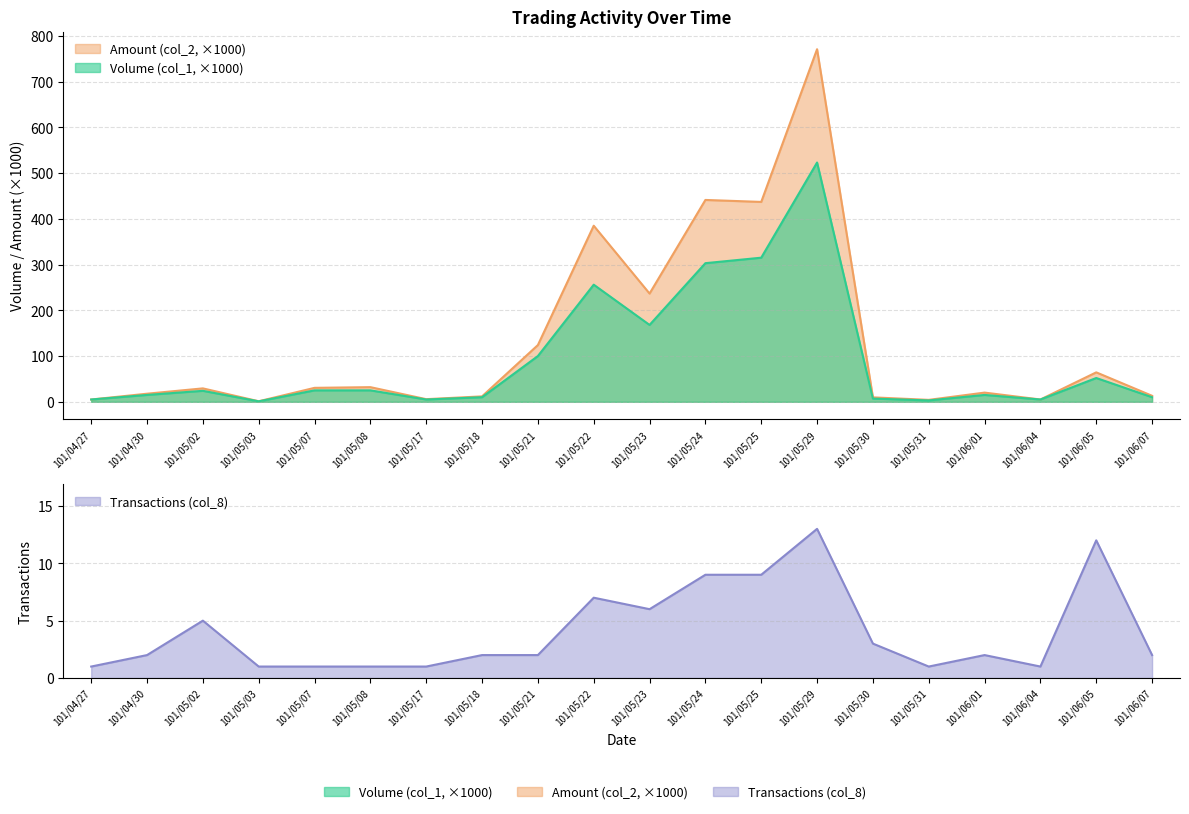

At which label does Amount (col_2) reach its peak?

101/05/29